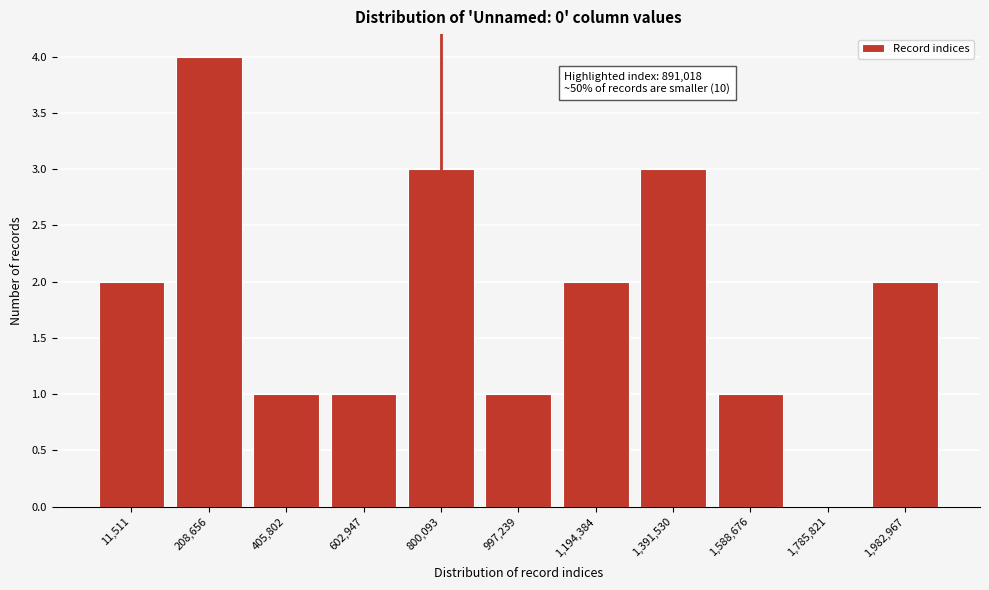

Reading left to right, transcribe all the data shown in this chart.

11,511=2	208,656=4	405,802=1	602,947=1	800,093=3	997,239=1	1,194,384=2	1,391,530=3	1,588,676=1	1,785,821=0	1,982,967=2